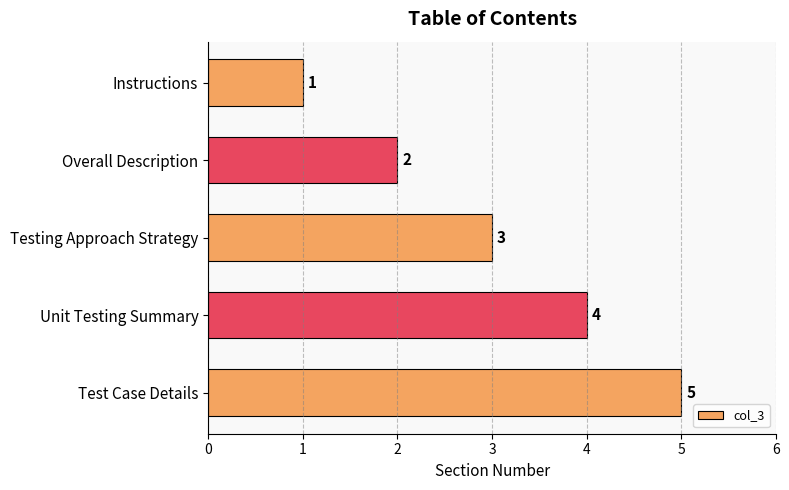

What is the minimum value shown in the chart?

1